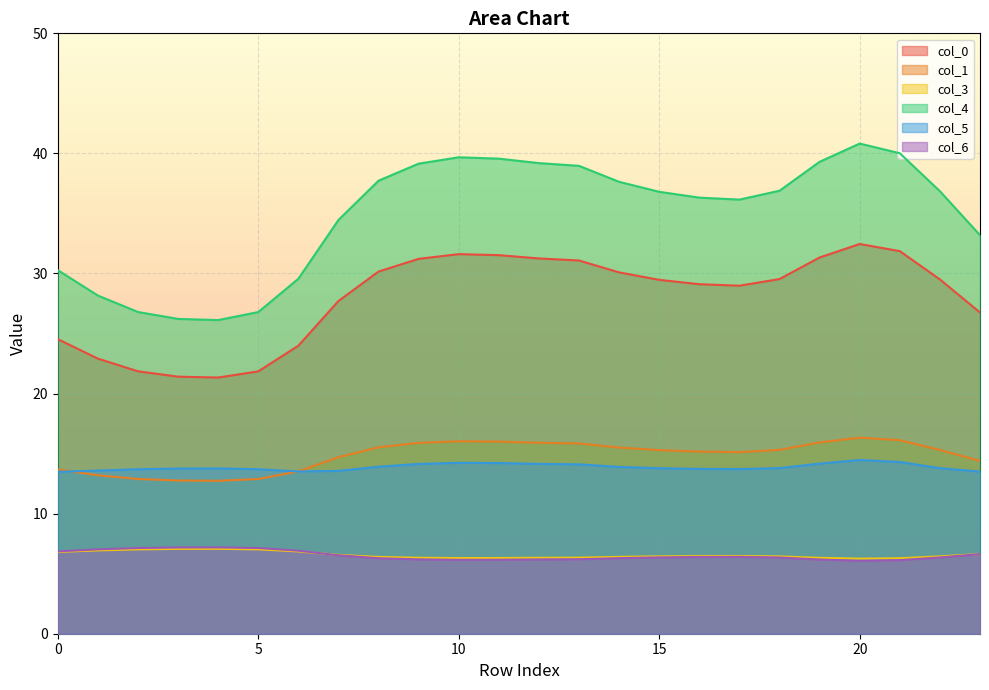

Reading left to right, transcribe all the data shown in this chart.

0: 0=24.5	1=22.9	2=21.9	3=21.4	4=21.3	5=21.8	6=24.0	7=27.7	8=30.2	9=31.2	10=31.6	11=31.5	12=31.3	13=31.1	14=30.1	15=29.5	16=29.1	17=29.0	18=29.5	19=31.3	20=32.5	21=31.9	22=29.5	23=26.8
1: 0=13.7	1=13.2	2=12.9	3=12.8	4=12.7	5=12.9	6=13.5	7=14.7	8=15.5	9=15.9	10=16.0	11=16.0	12=15.9	13=15.8	14=15.5	15=15.3	16=15.2	17=15.1	18=15.3	19=15.9	20=16.3	21=16.1	22=15.3	23=14.4
3: 0=6.8	1=6.9	2=7.0	3=7.1	4=7.1	5=7.0	6=6.9	7=6.6	8=6.4	9=6.3	10=6.3	11=6.3	12=6.3	13=6.3	14=6.4	15=6.4	16=6.5	17=6.5	18=6.4	19=6.3	20=6.3	21=6.3	22=6.4	23=6.6
4: 0=30.3	1=28.2	2=26.8	3=26.2	4=26.1	5=26.8	6=29.6	7=34.5	8=37.7	9=39.1	10=39.7	11=39.6	12=39.2	13=39.0	14=37.6	15=36.8	16=36.3	17=36.2	18=36.9	19=39.3	20=40.8	21=40.0	22=36.9	23=33.2
5: 0=13.5	1=13.6	2=13.7	3=13.8	4=13.8	5=13.7	6=13.5	7=13.6	8=13.9	9=14.1	10=14.2	11=14.2	12=14.1	13=14.1	14=13.9	15=13.8	16=13.7	17=13.7	18=13.8	19=14.2	20=14.5	21=14.3	22=13.8	23=13.5
6: 0=6.9	1=7.0	2=7.1	3=7.2	4=7.2	5=7.1	6=6.9	7=6.5	8=6.3	9=6.2	10=6.2	11=6.2	12=6.2	13=6.2	14=6.3	15=6.4	16=6.4	17=6.4	18=6.4	19=6.2	20=6.1	21=6.1	22=6.4	23=6.6